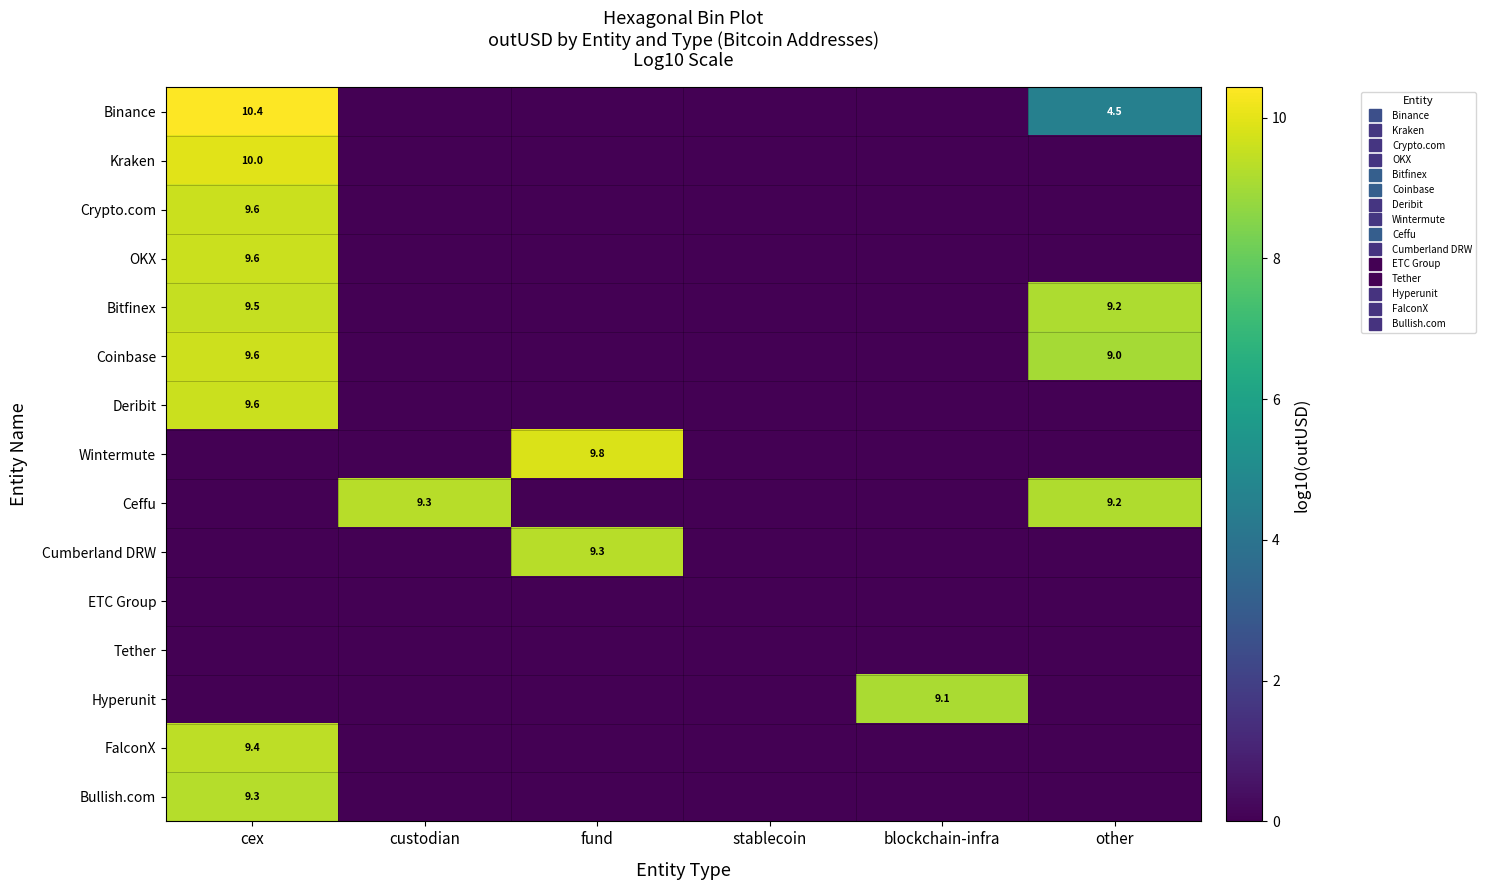

What is the difference between the maximum and minimum values in the Bitfinex series?

9.5